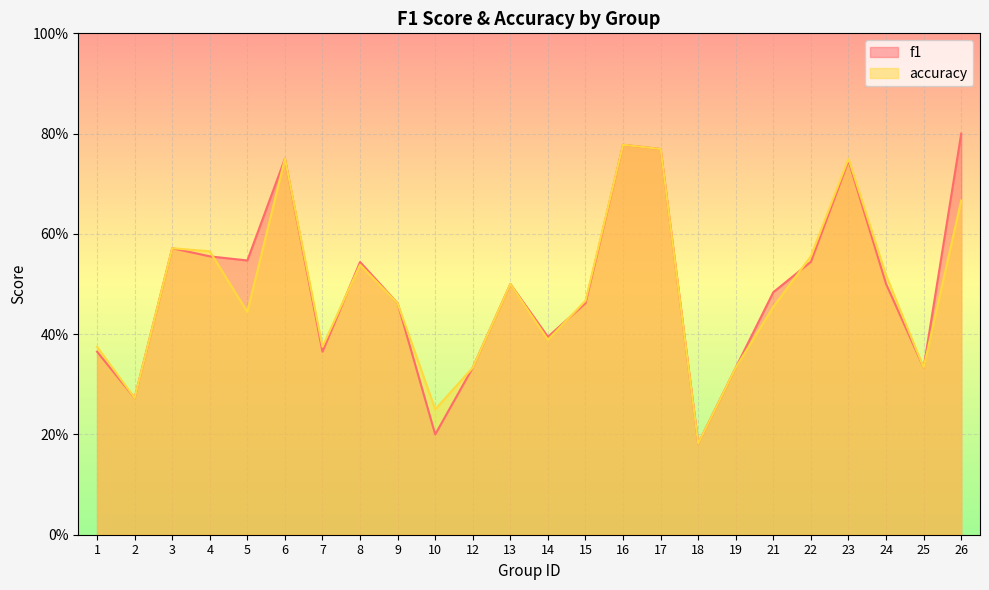

What is the average value of the f1 series?

0.5